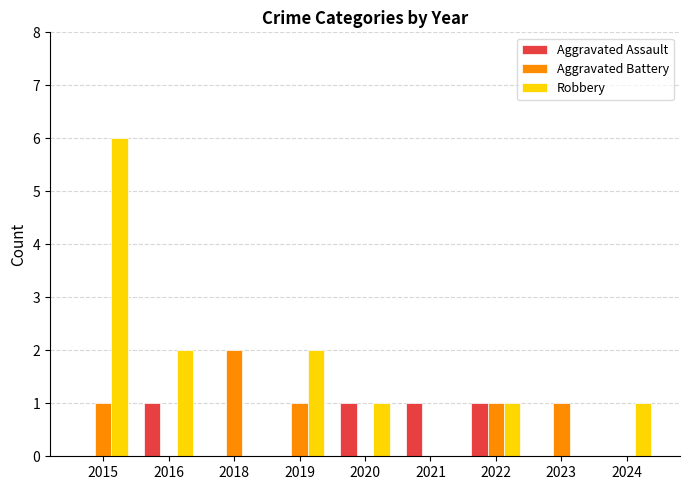

Between 2020 and 2024, which series saw the biggest shift?

Aggravated Assault